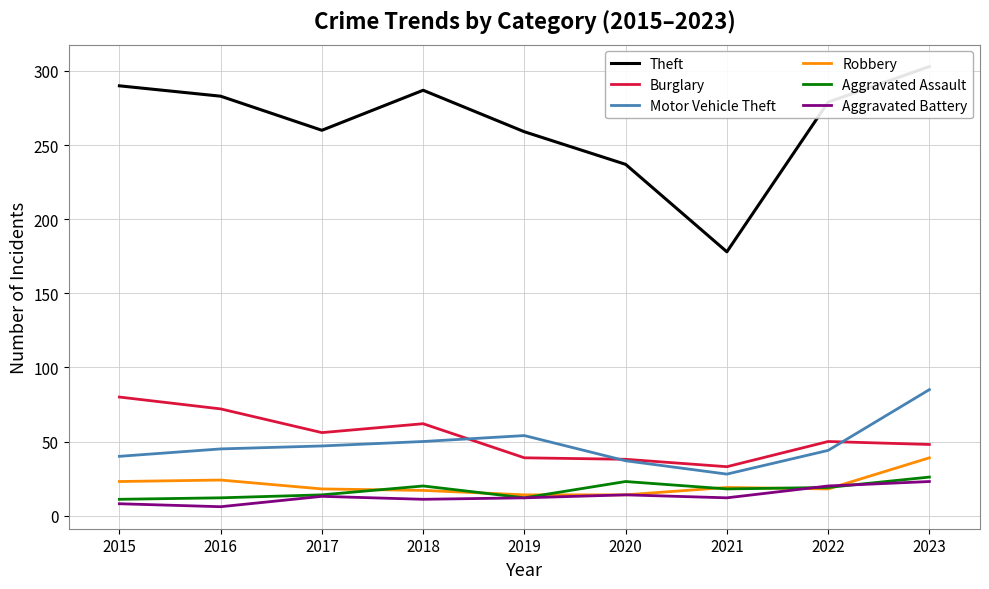

What is the difference between the maximum and minimum values in the Aggravated Battery series?

17